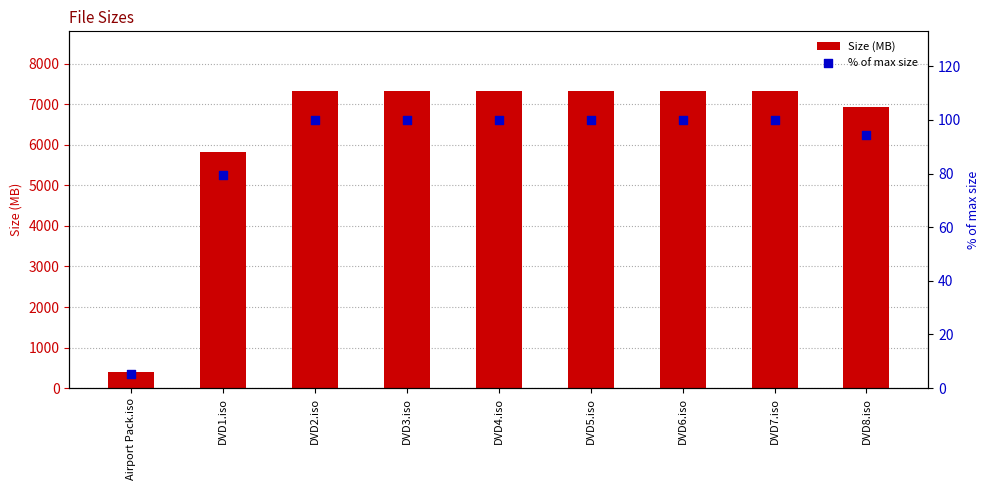

Which series contains the highest Y value?

Size (MB)